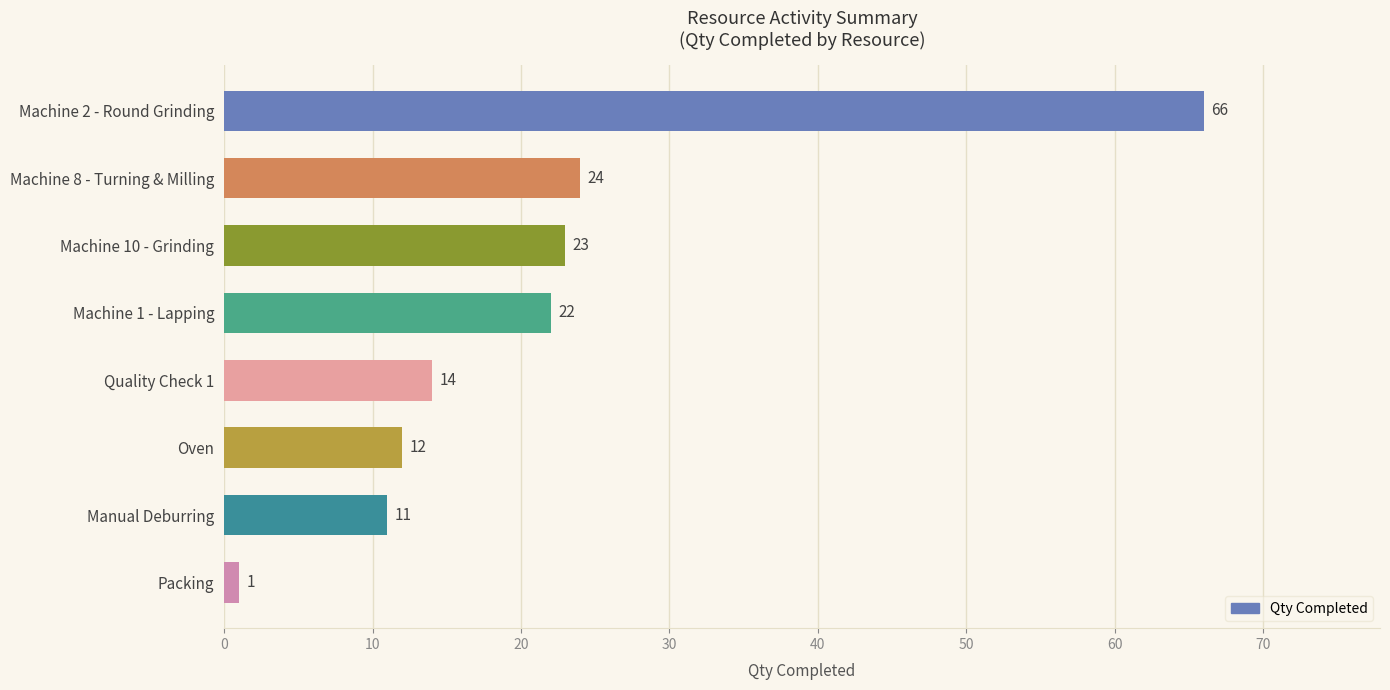

Reading bottom to top, what are all the values shown in this chart?

Packing=1	Manual Deburring=11	Oven=12	Quality Check 1=14	Machine 1 - Lapping=22	Machine 10 - Grinding=23	Machine 8 - Turning & Milling=24	Machine 2 - Round Grinding=66